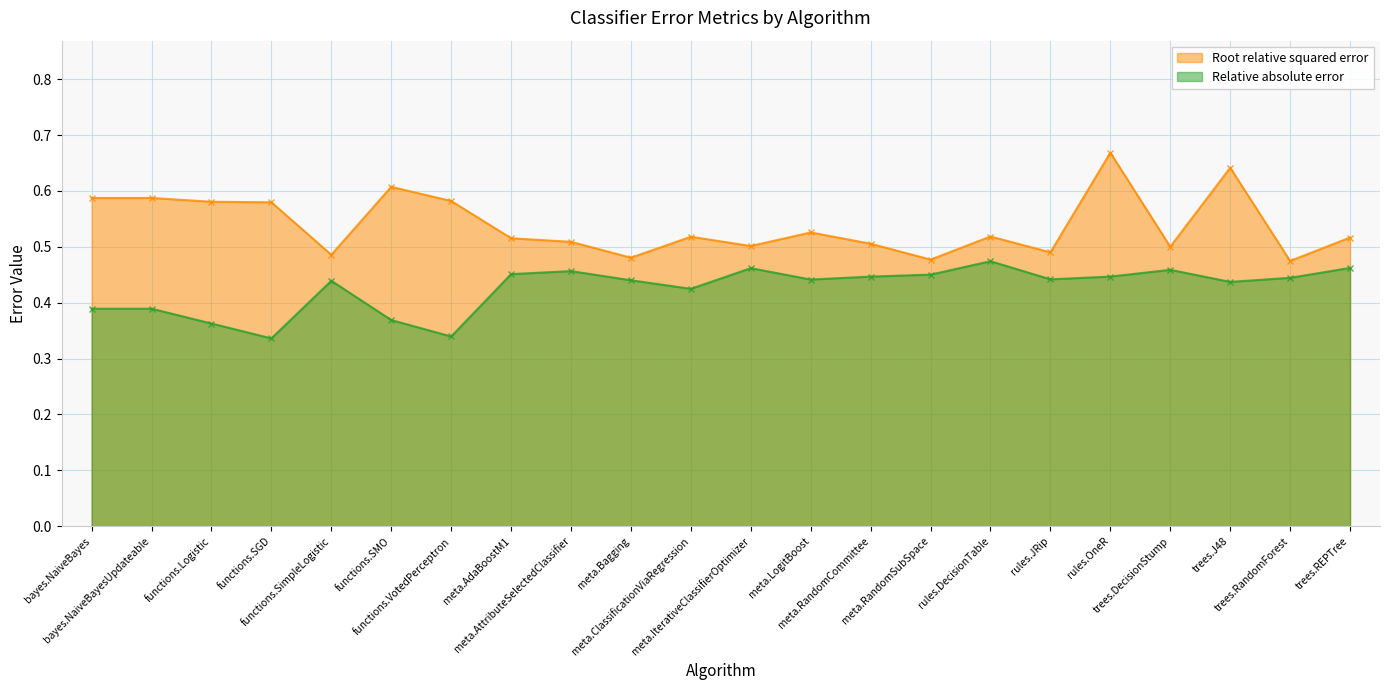

At which label is Root relative squared error closest to 0?

trees.RandomForest